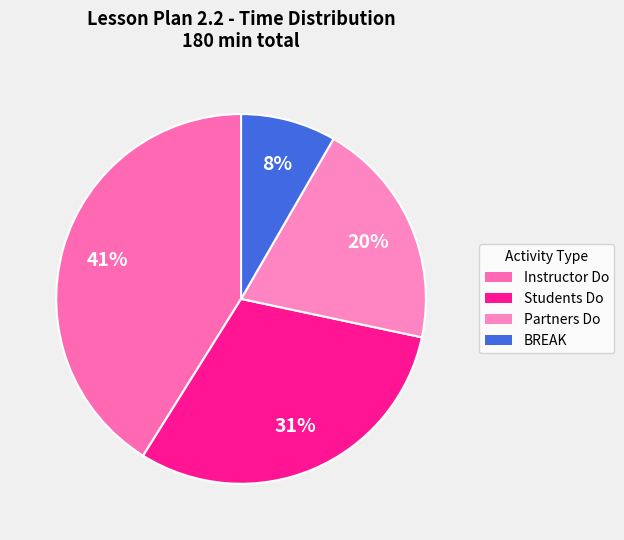

How many slices are in this pie chart?

4